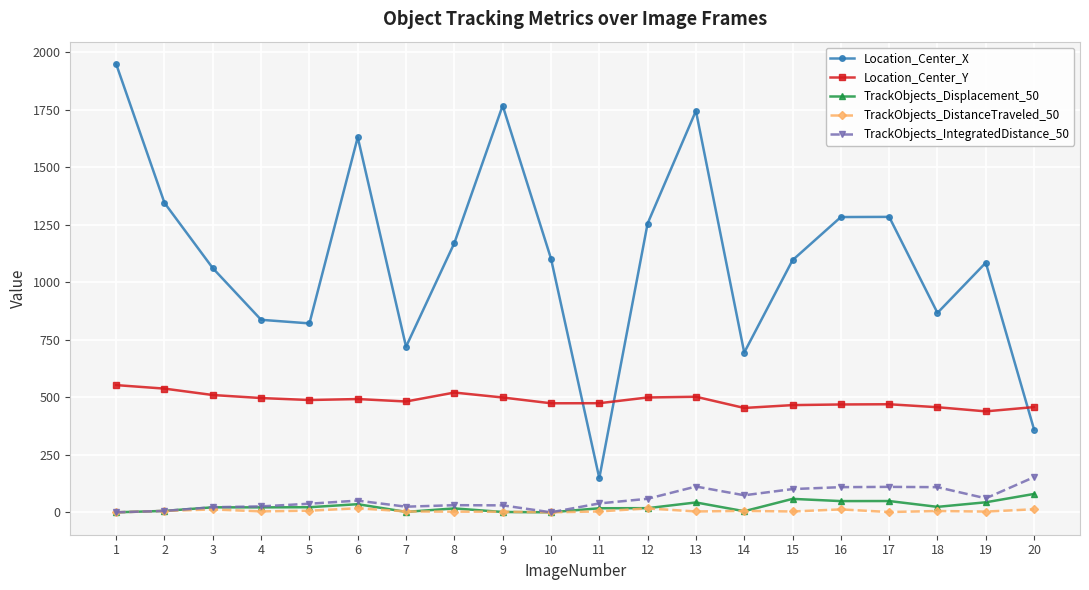

At how many categories does at least one series exceed 1551?

4